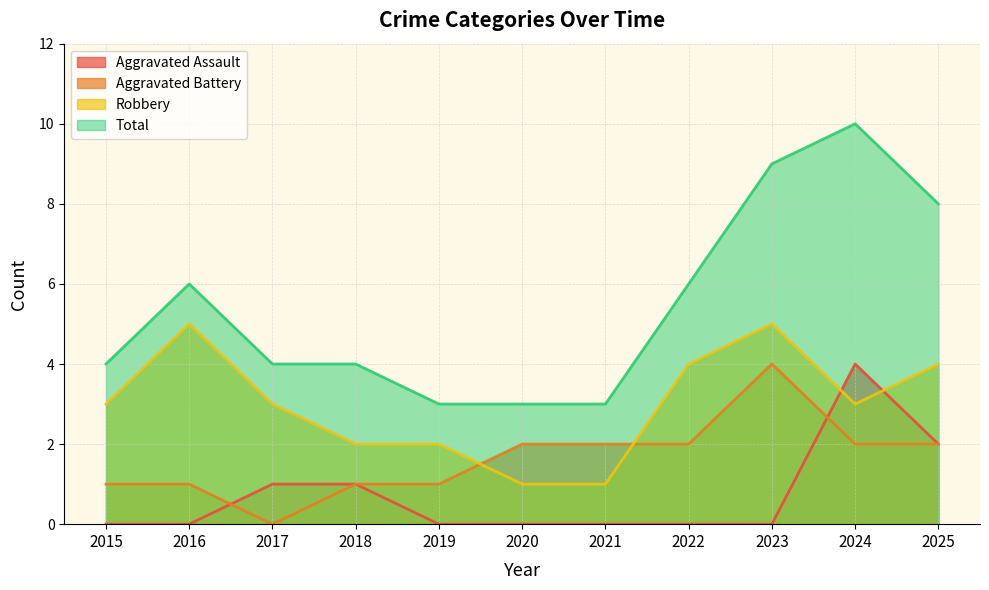

Reading left to right, list all the values displayed in this chart.

Aggravated Assault: 0	0	1	1	0	0	0	0	0	4	2
Aggravated Battery: 1	1	0	1	1	2	2	2	4	2	2
Robbery: 3	5	3	2	2	1	1	4	5	3	4
Total: 4	6	4	4	3	3	3	6	9	10	8